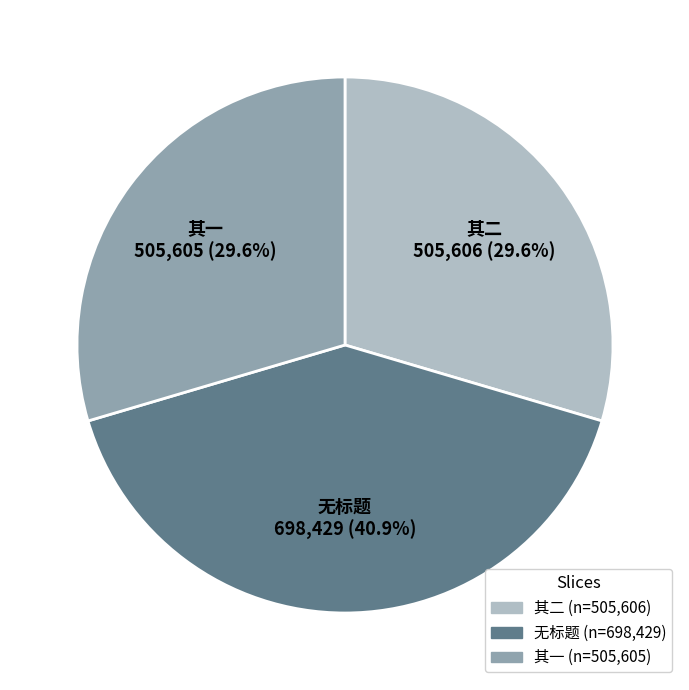

Does any single category account for the majority?

No